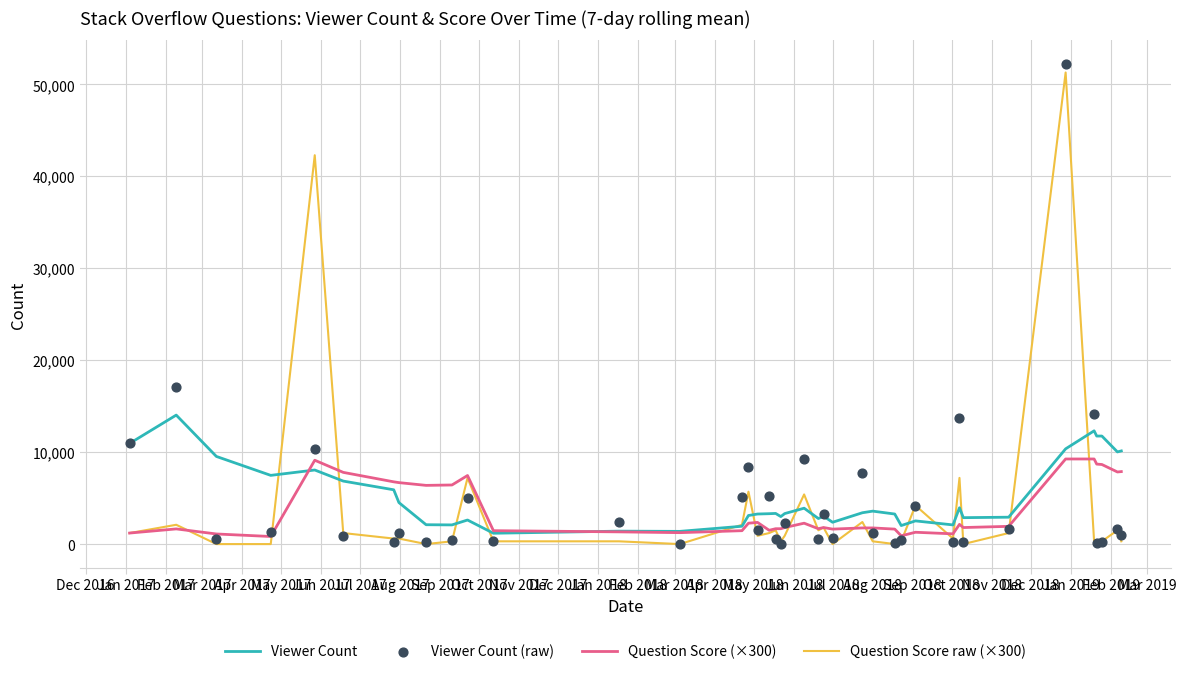

What are all the series names shown in the legend?

Viewer Count, Question Score (×300), Question Score raw (×300), Viewer Count (raw)